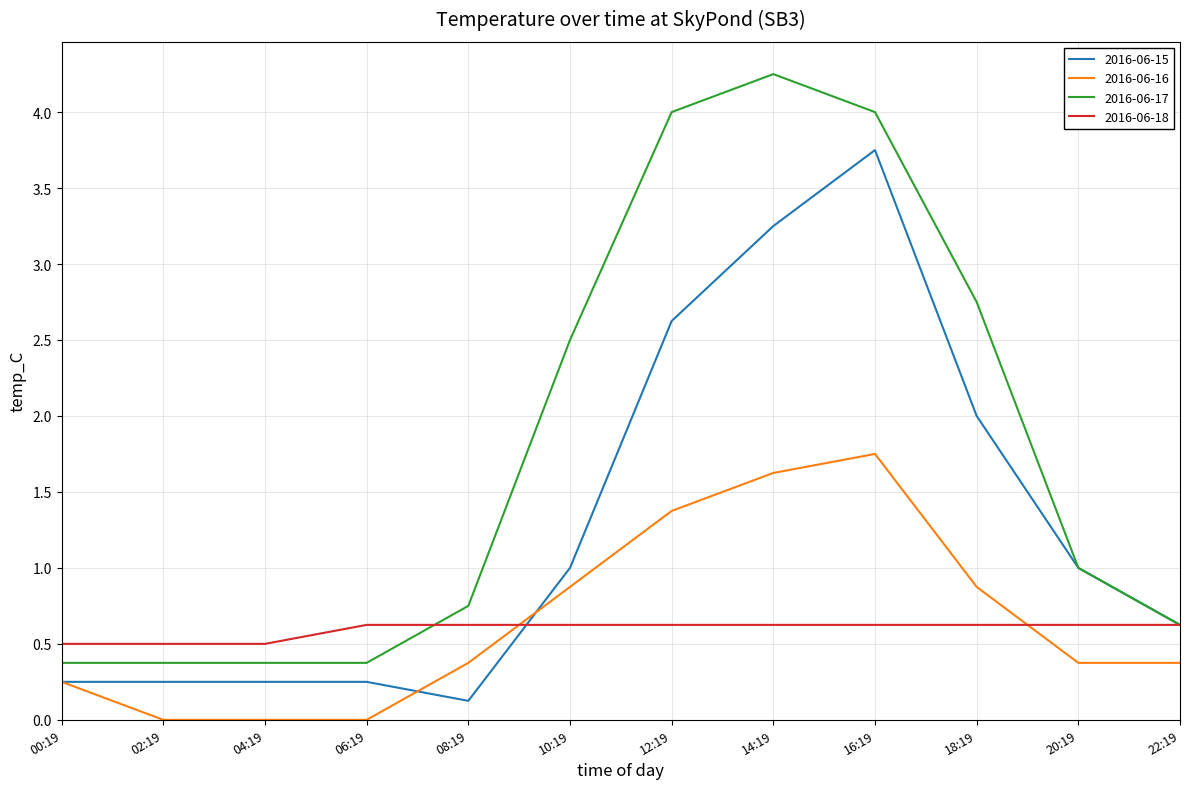

Is the value of 2016-06-17 at 20:19 greater than the value of 2016-06-16 at 22:19?

Yes